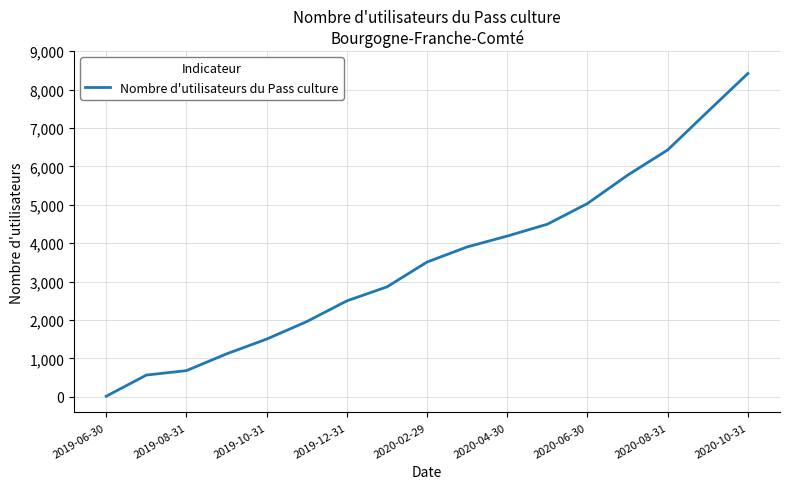

What is the maximum value shown in the chart?

8421